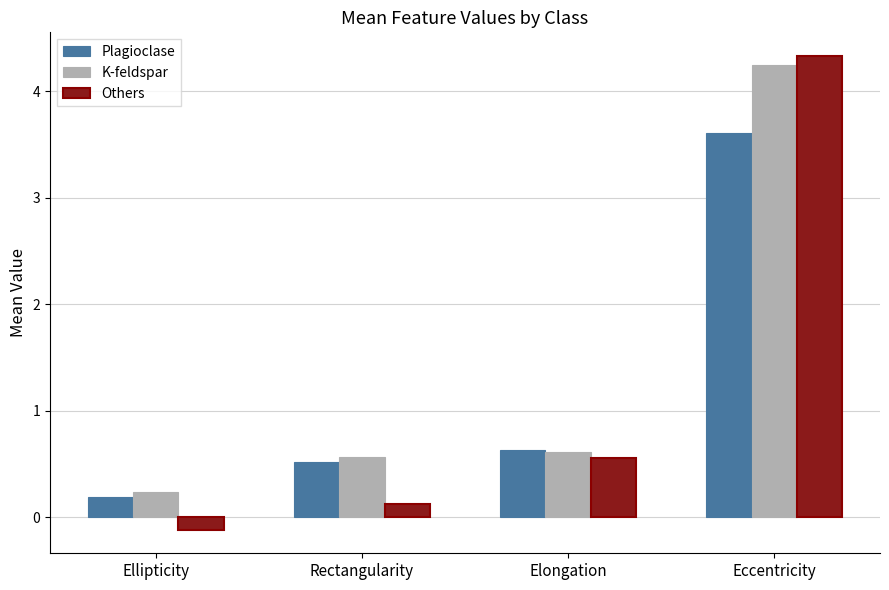

What is the label of the 4th bar from the left?

Eccentricity